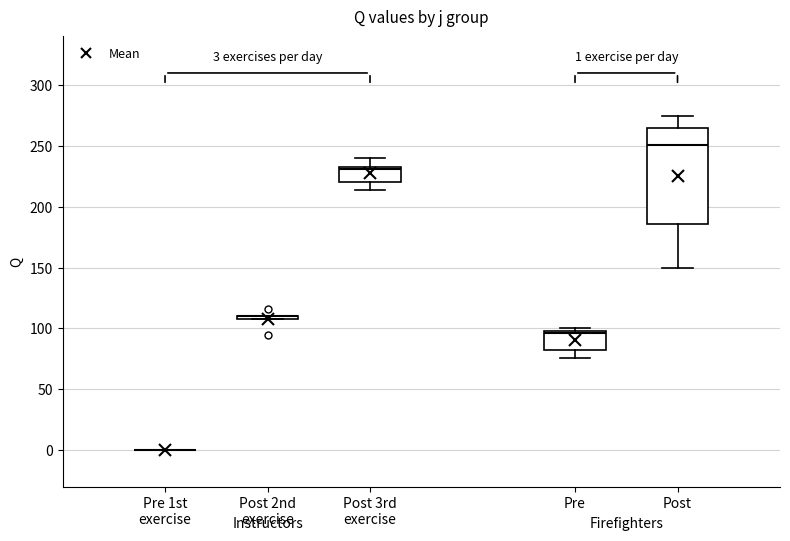

Comparing the boxes themselves (not the whiskers), which one is the tallest?

Post